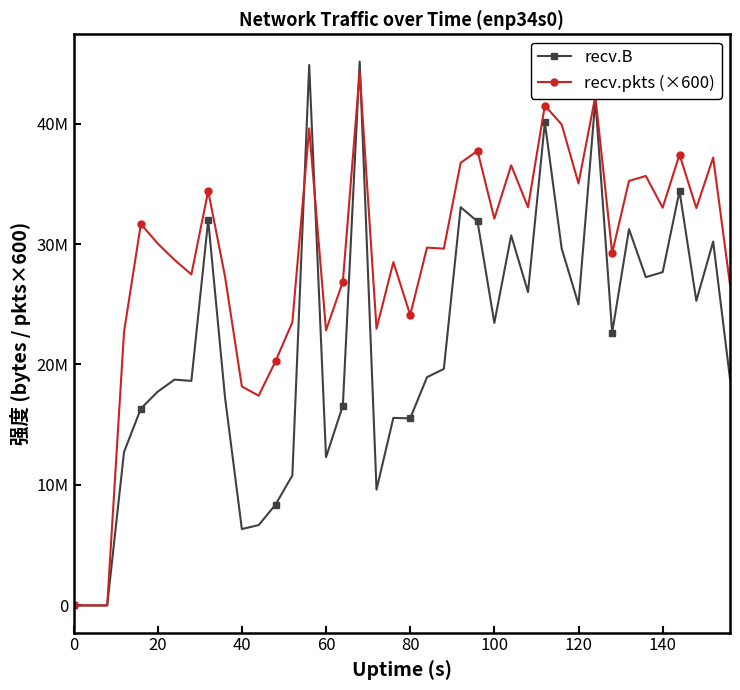

What are all the series names shown in the legend?

recv.B, recv.pkts (×600)